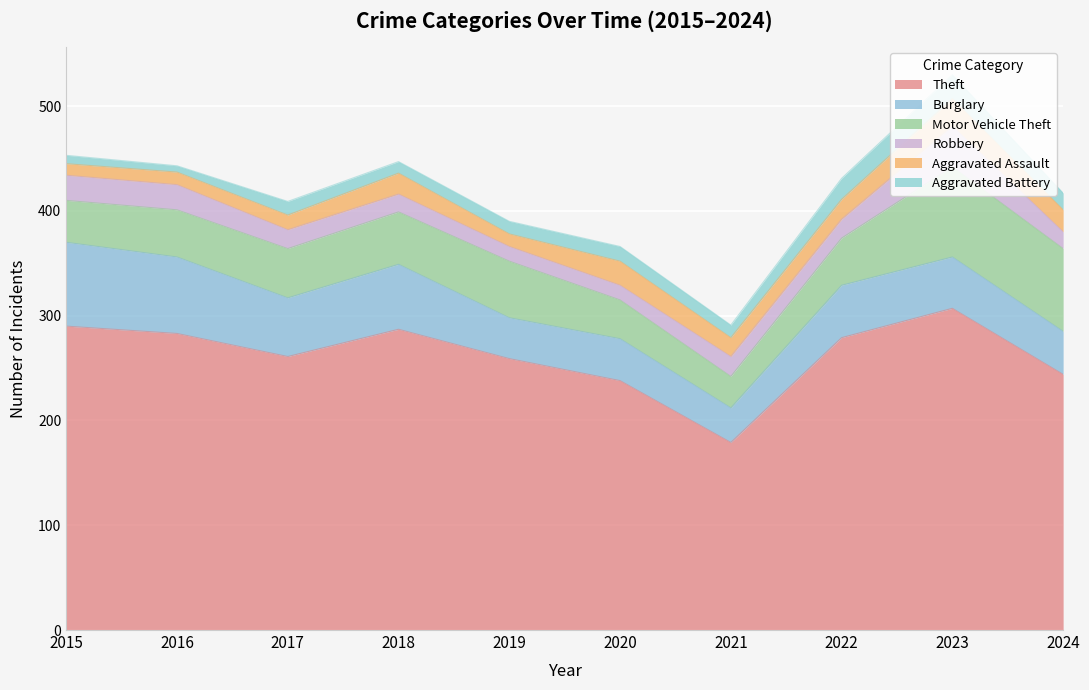

Where do Aggravated Battery and Robbery first cross each other?

2021 and 2022